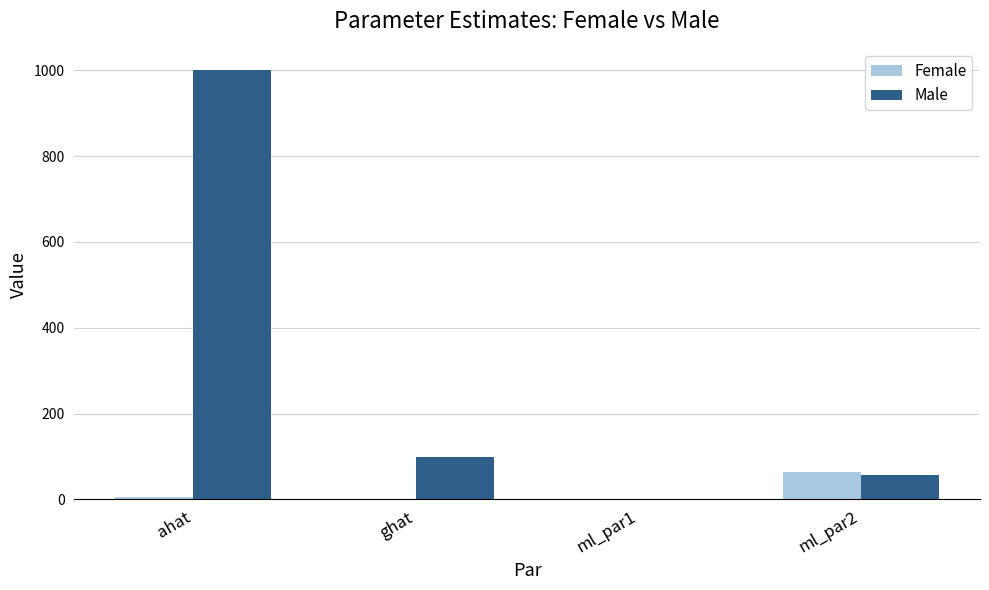

What is the sum of all Male values?

1157.4